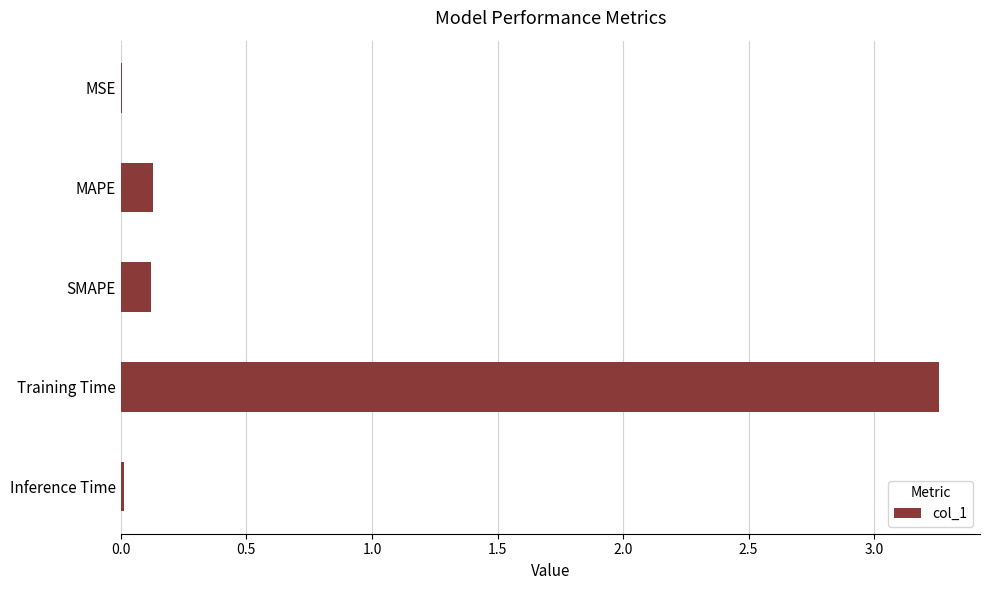

The value at MSE is 0.0. True or false?

True